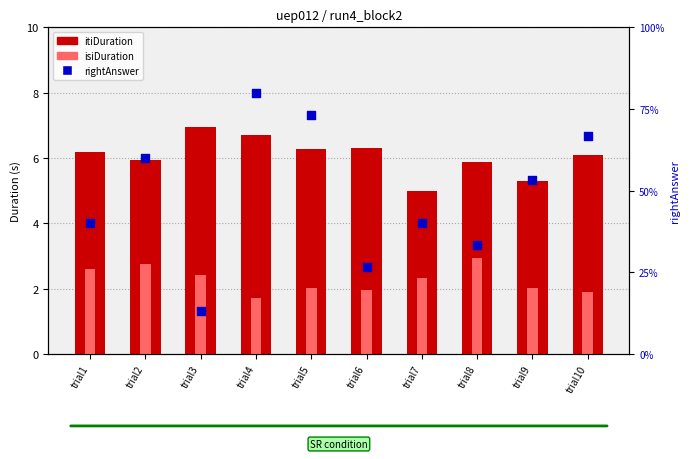

Which series has the largest Y range (max minus min)?

rightAnswer